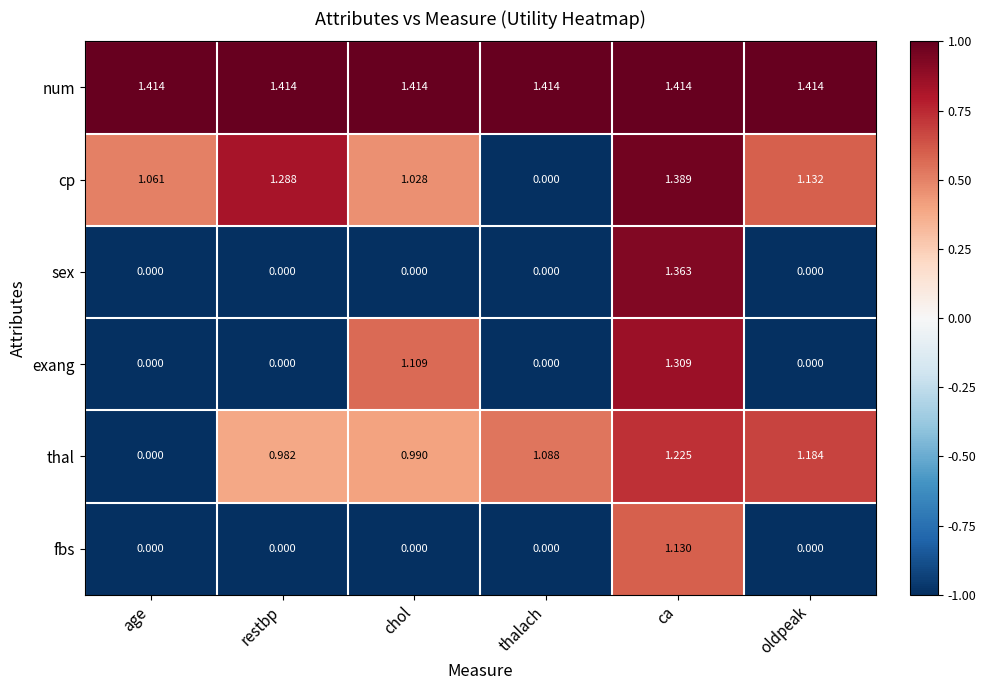

At how many categories does at least one series exceed 0?

6